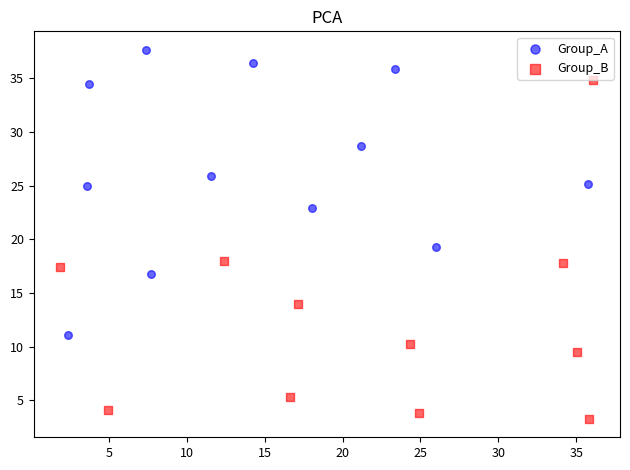

Which series contains the lowest Y value?

Group_B